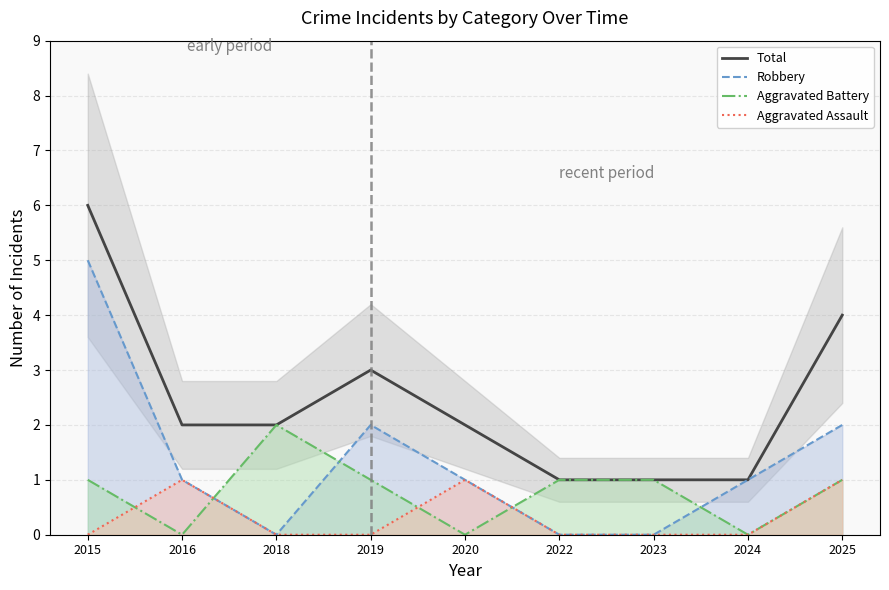

Which label corresponds to the smallest value in the chart?

2018